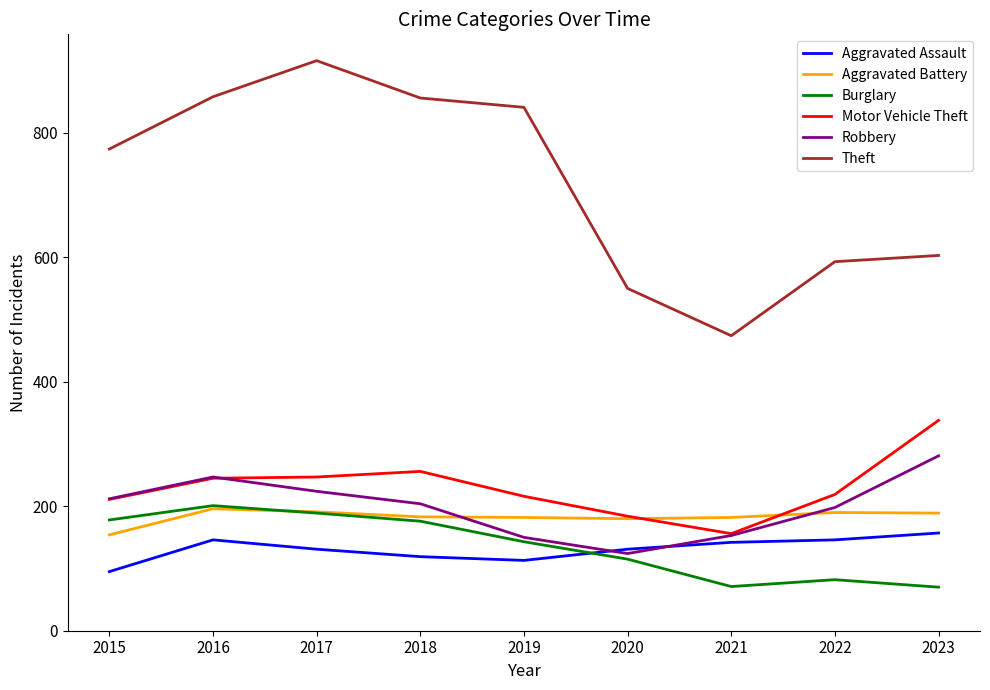

What is the difference between the highest and lowest values at 2020?

435